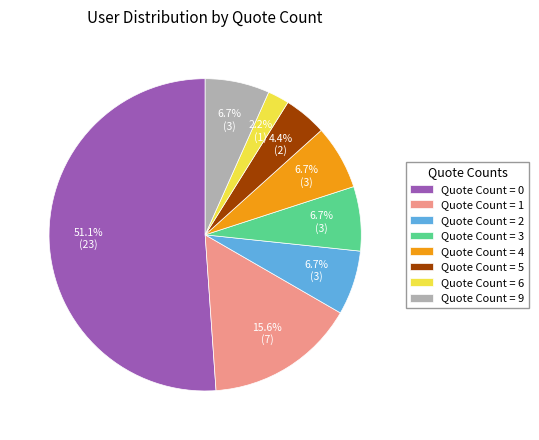

How many slices are in this pie chart?

8